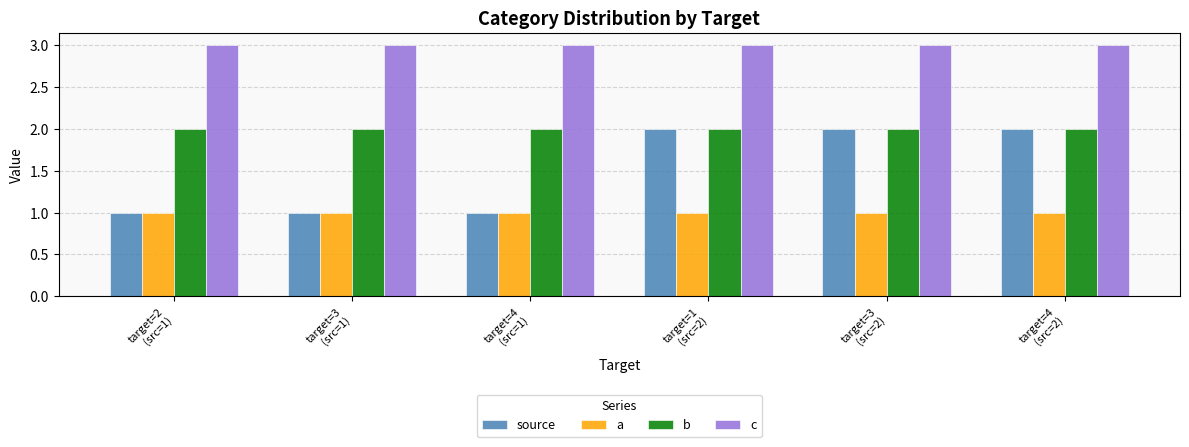

What is the total value across all series at target=4
(src=2)?

8